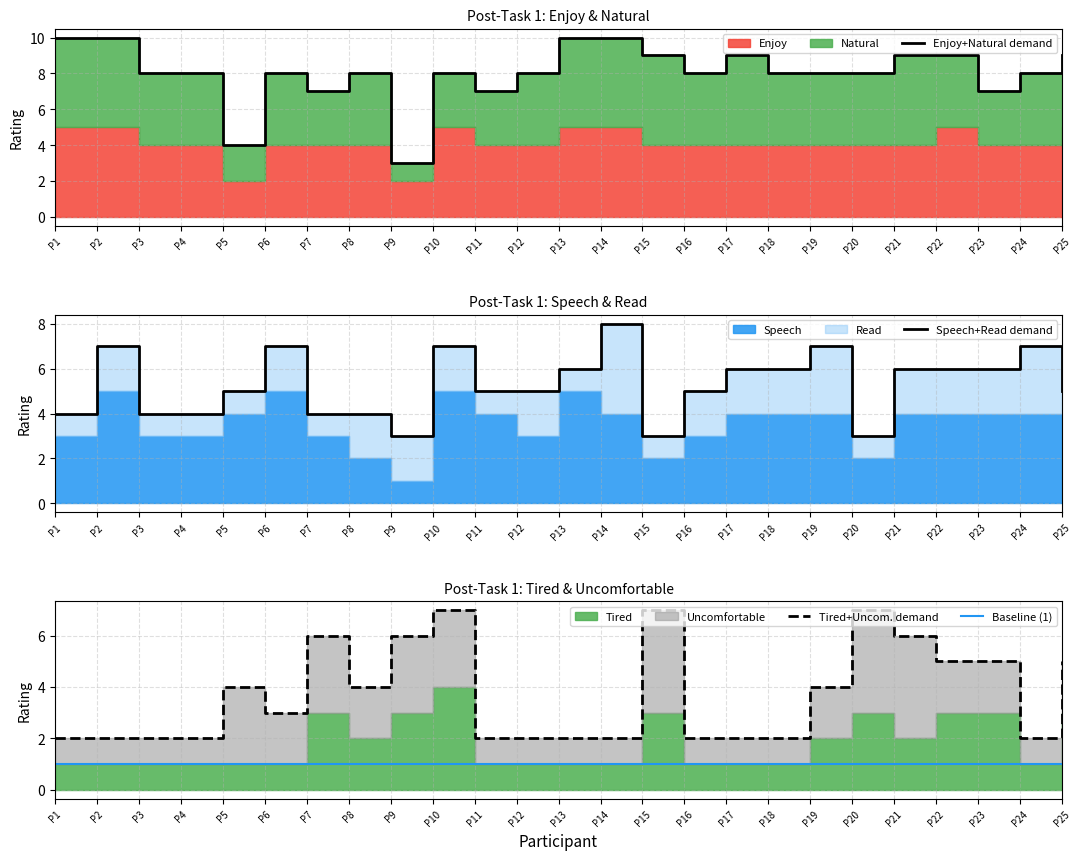

True or false: Enjoy+Natural demand has more than 1 points higher than both neighbors.

True